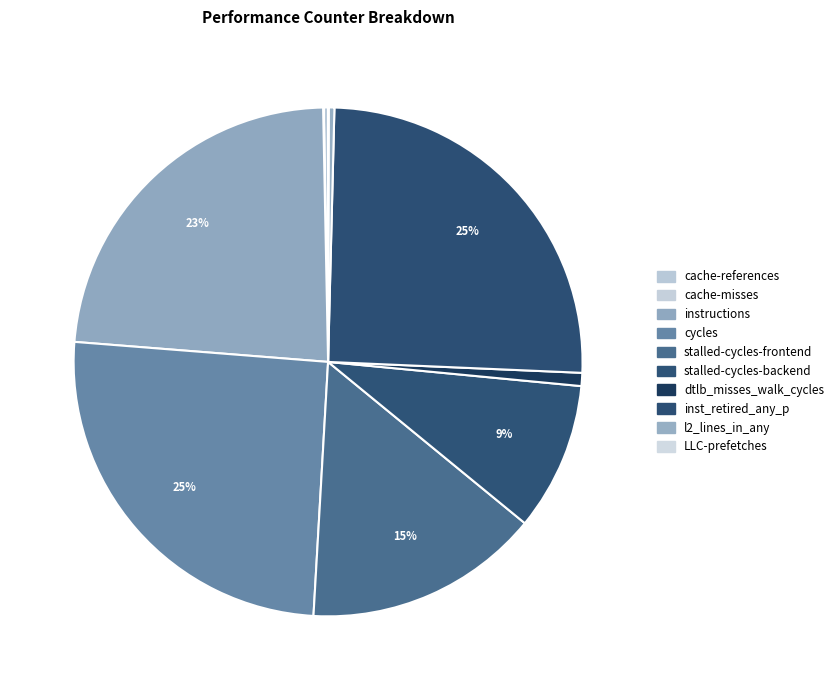

True or false: LLC-prefetches accounts for 0% of the total.

True